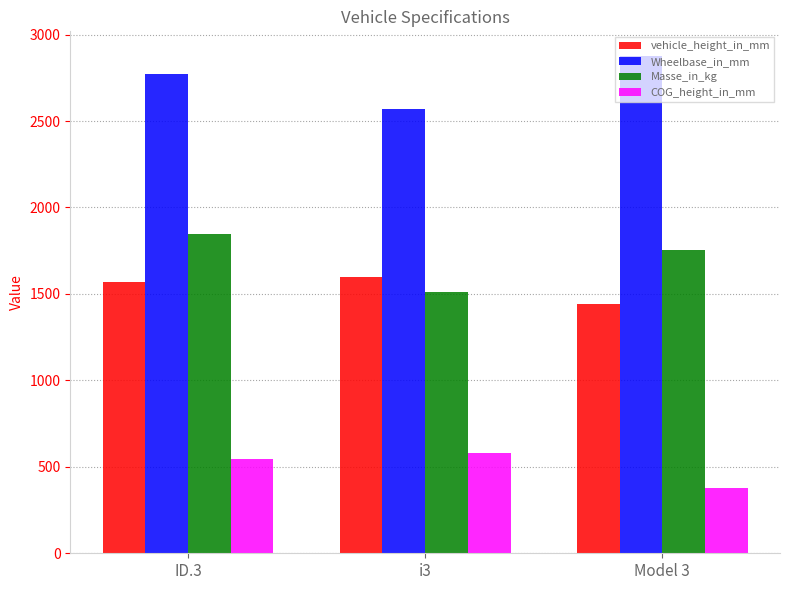

At which label is Wheelbase_in_mm closest to 2722?

ID.3